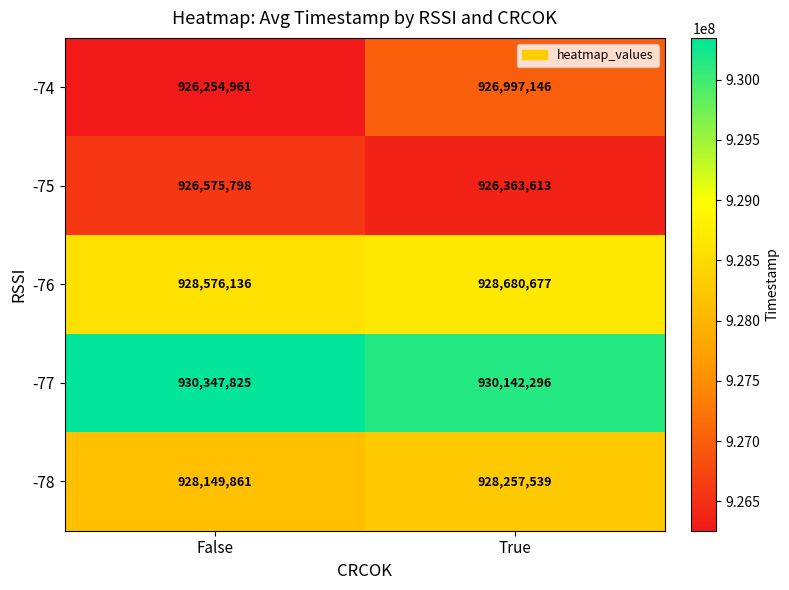

Rank the series at True from highest to lowest value.

-77, -76, -78, -74, -75